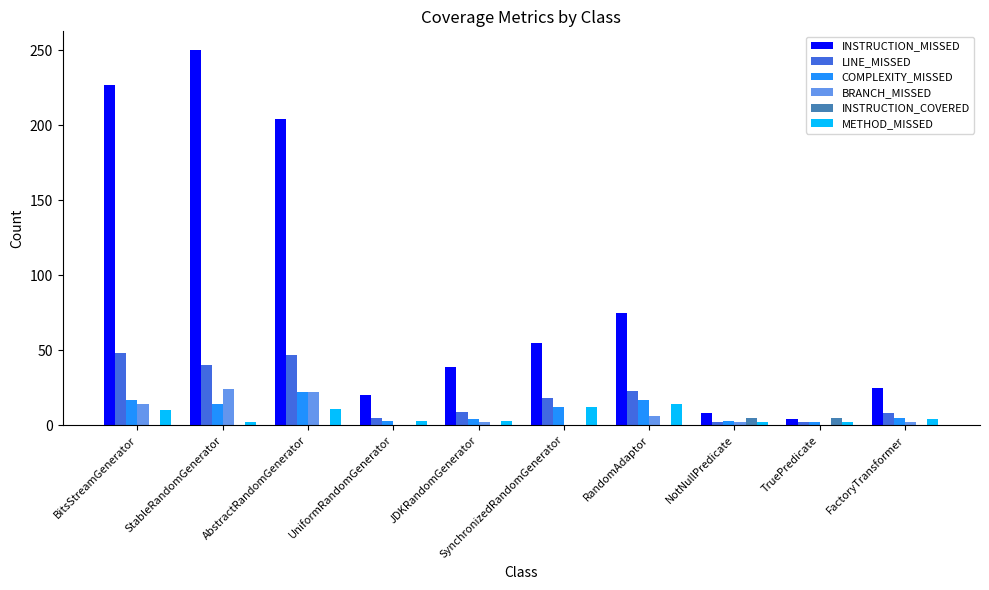

How many categories are shown in the chart?

10